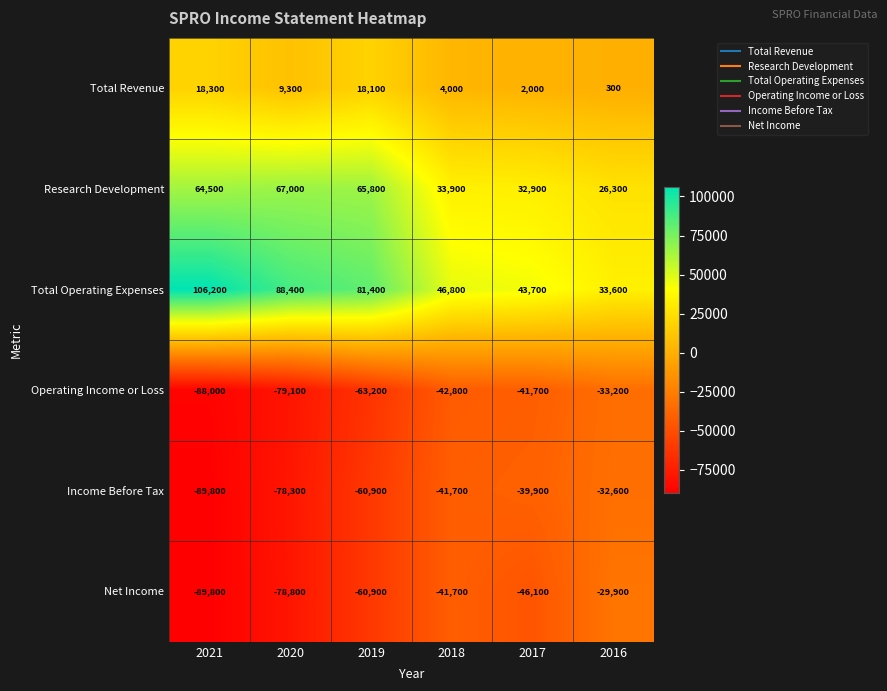

How many values in the Operating Income or Loss series are below -42800?

3